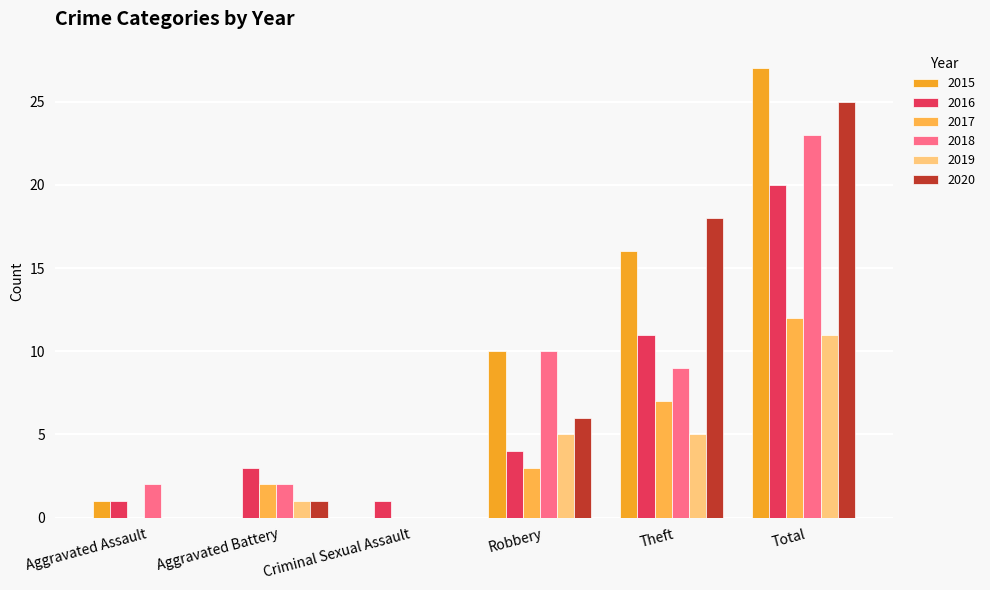

Count the number of data series in this chart.

6